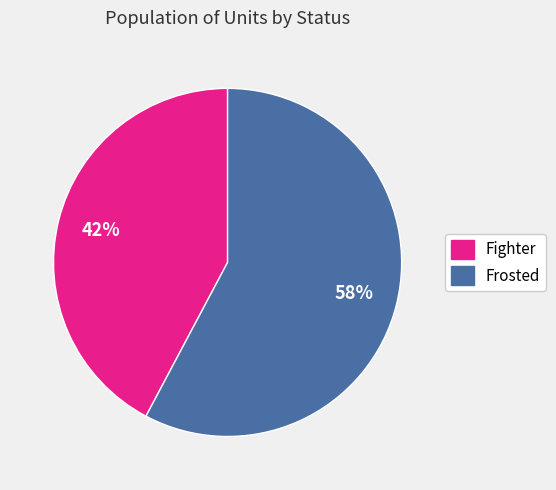

How many slices are in this pie chart?

2